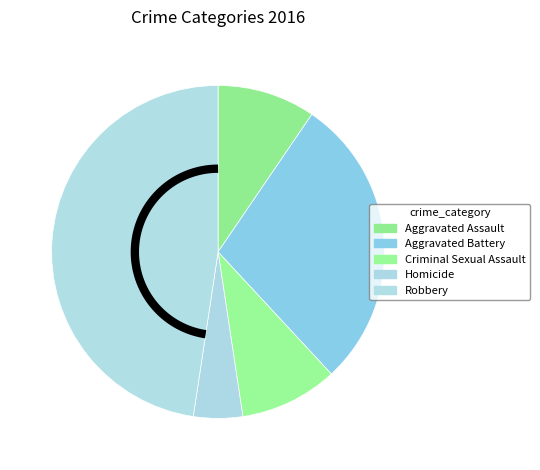

How many slices are in this pie chart?

5